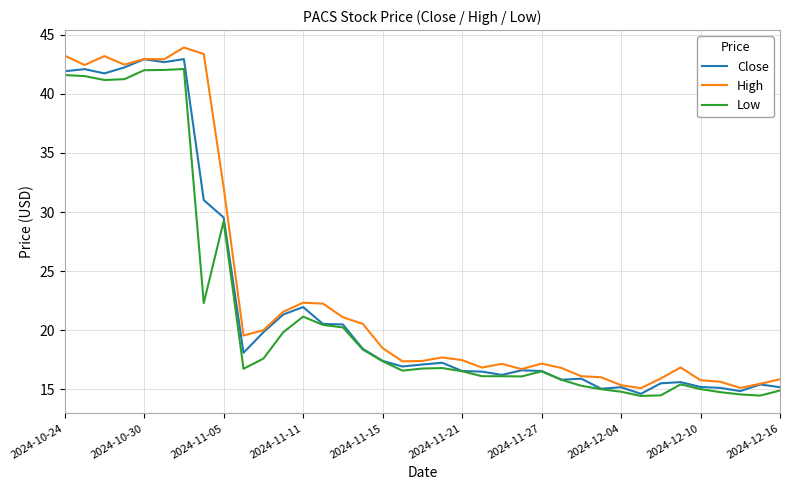

Which series has the widest spread of values?

High